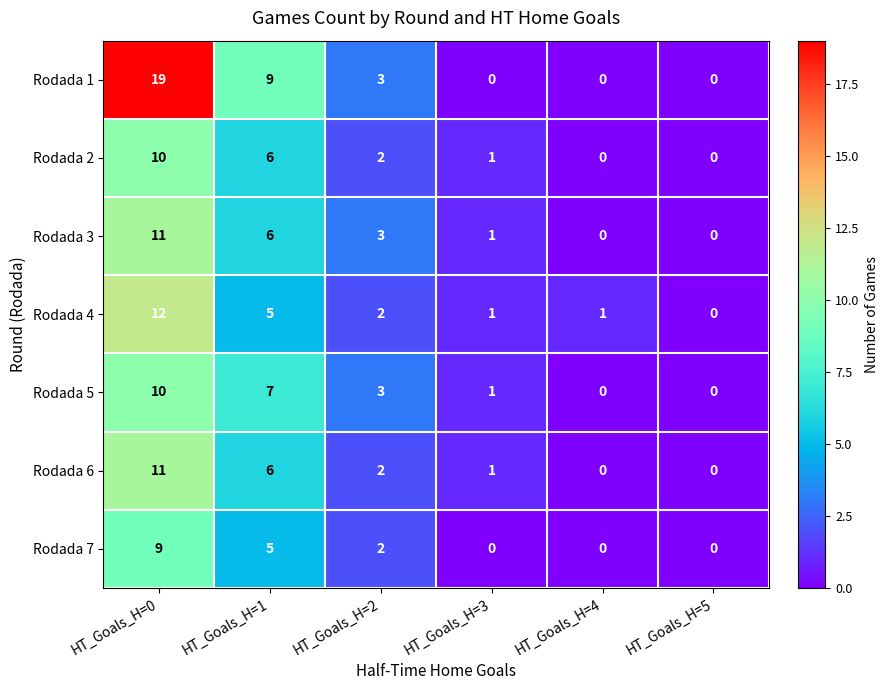

Read the Rodada 3 value at HT_Goals_H=2.

3